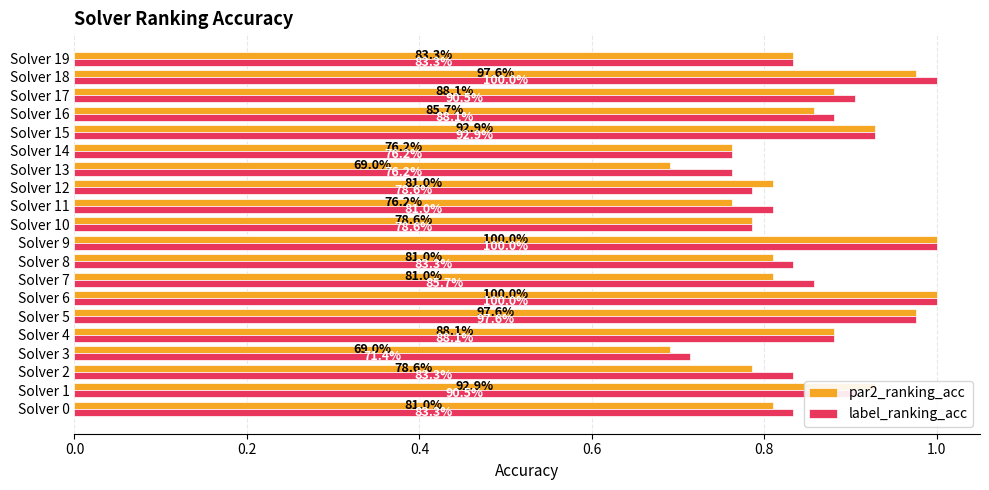

What are all the series names shown in the legend?

par2_ranking_acc, label_ranking_acc